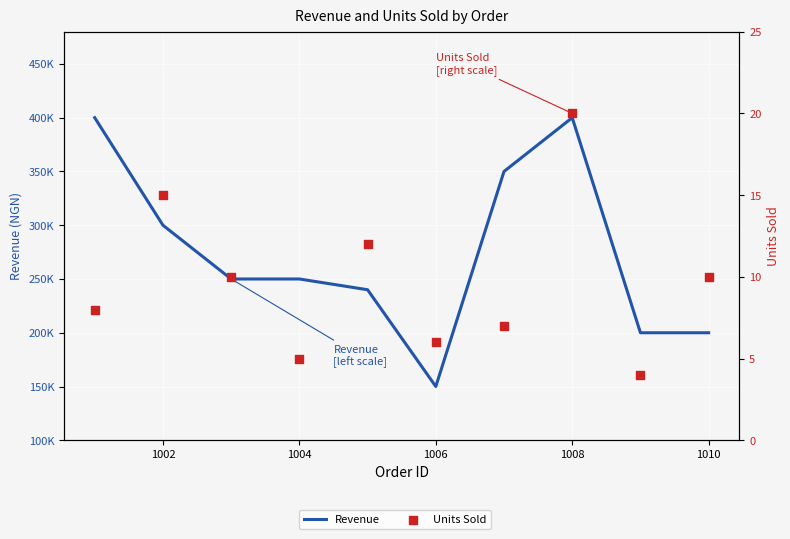

What are all the series names shown in the legend?

Revenue, Units Sold